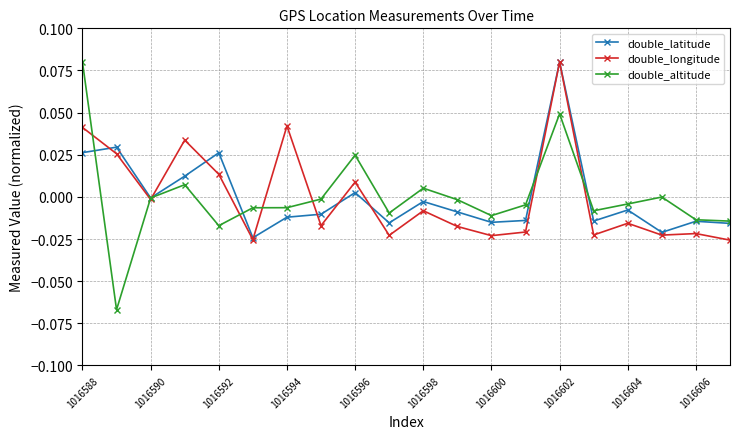

List the series in order of their overall mean, lowest first.

double_latitude, double_altitude, double_longitude